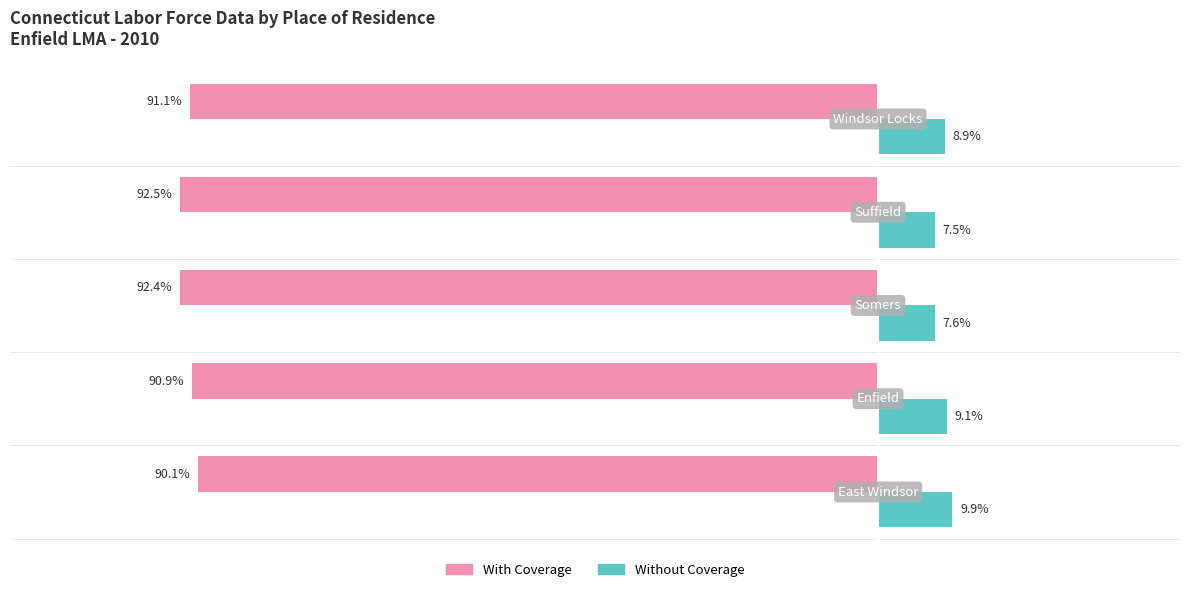

Rank the series by their maximum value, from highest to lowest.

Without Coverage, With Coverage